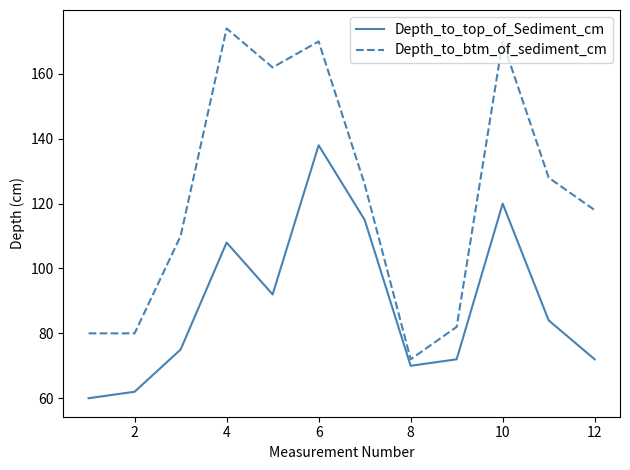

Which series has the widest spread of values?

Depth_to_btm_of_sediment_cm